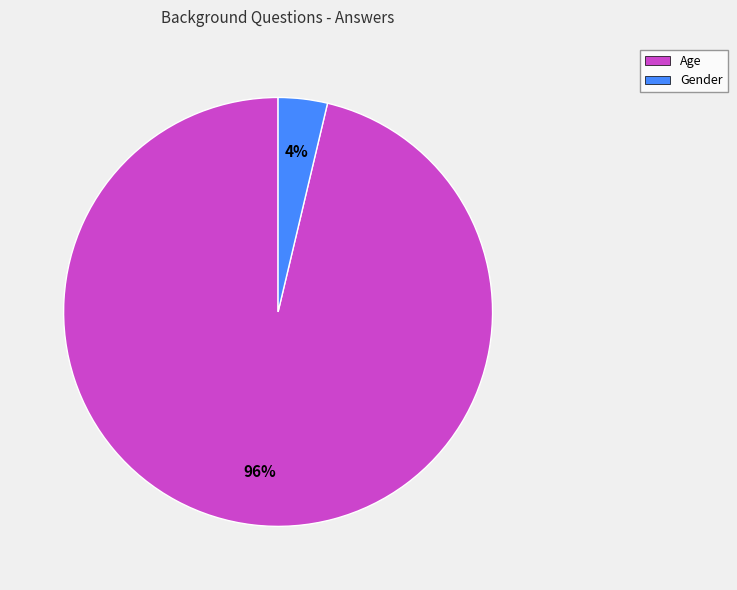

What percentage is the Gender slice, to the nearest percent?

4%